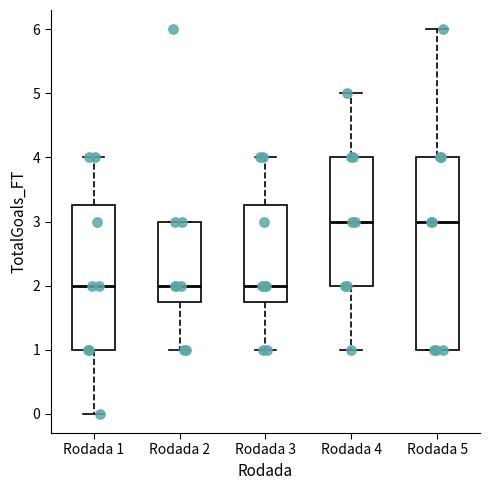

Reading left to right, transcribe this box plot: for each box, give where its median line is, the range the box spans, and where its two whiskers end, as read against the y-axis. The values are not printed on the chart, so give them approximately, as read against the axis.

Rodada 1: median 2.0, box 1.0 to 3.3, whiskers 0.0 to 4.0
Rodada 2: median 2.0, box 1.8 to 3.0, whiskers 1.0 to 3.0
Rodada 3: median 2.0, box 1.8 to 3.3, whiskers 1.0 to 4.0
Rodada 4: median 3.0, box 2.0 to 4.0, whiskers 1.0 to 5.0
Rodada 5: median 3.0, box 1.0 to 4.0, whiskers 1.0 to 6.0